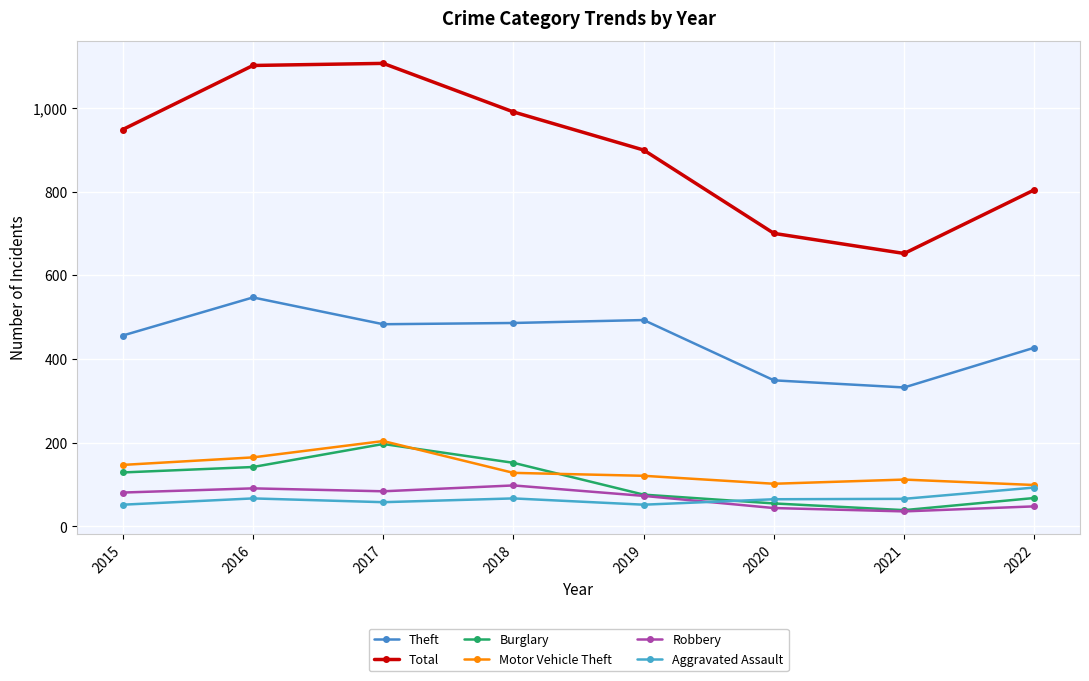

What is the difference between the highest and lowest values at 2022?

756